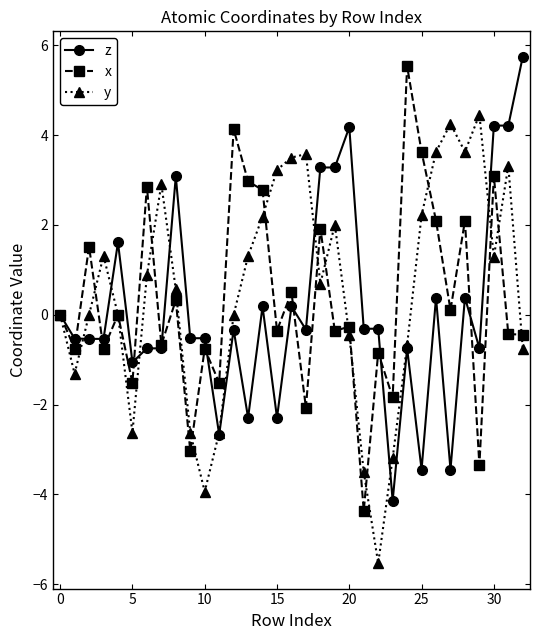

What is the minimum value shown in the chart?

-5.5